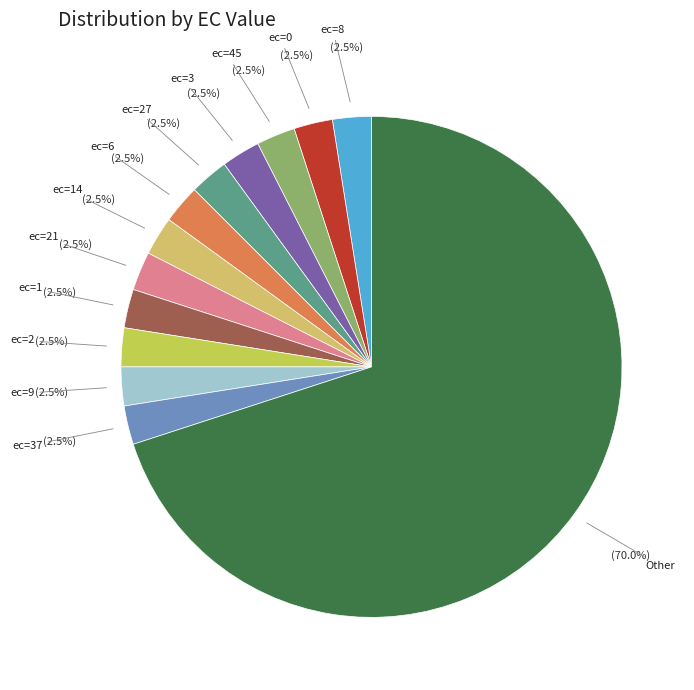

Does Other account for over 50% of the chart?

Yes